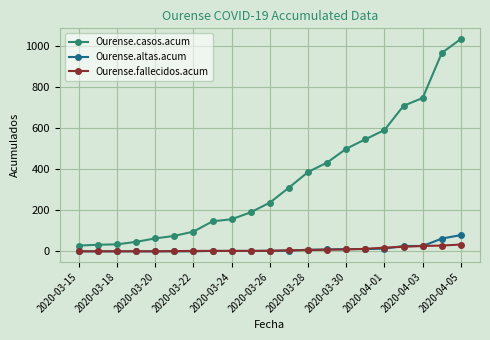

List the series in order of their peak value, lowest first.

Ourense.fallecidos.acum, Ourense.altas.acum, Ourense.casos.acum